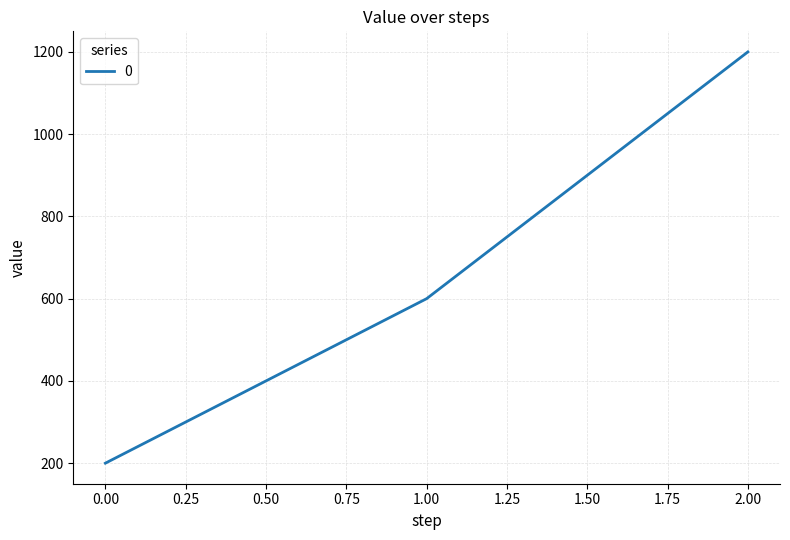

Read the value at 1.00, to the nearest 10.

600